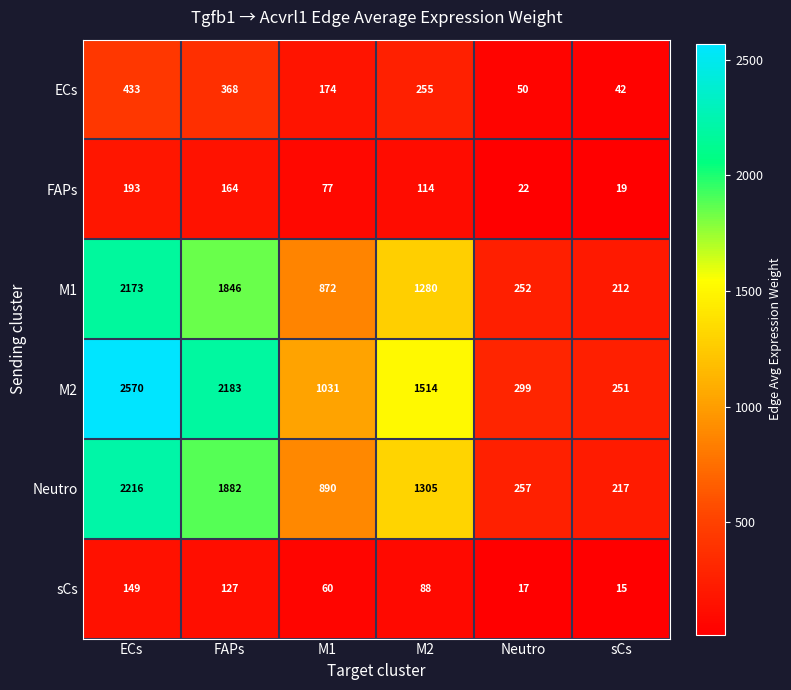

True or false: ECs has a value of 155 at M2.

False